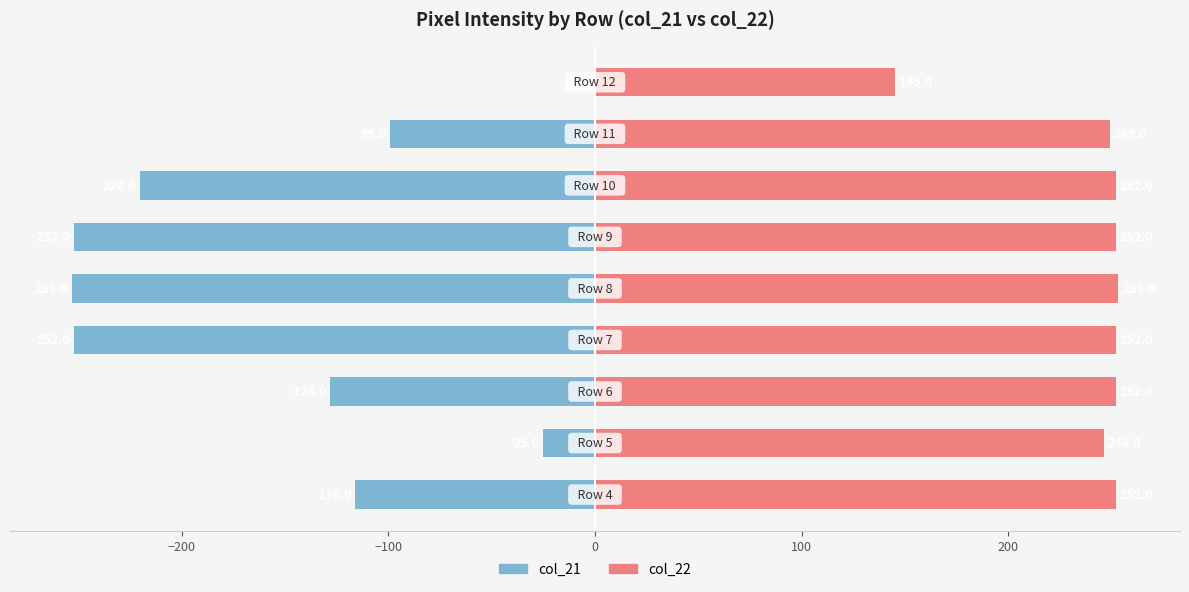

Which series has the largest total across all categories?

col_22